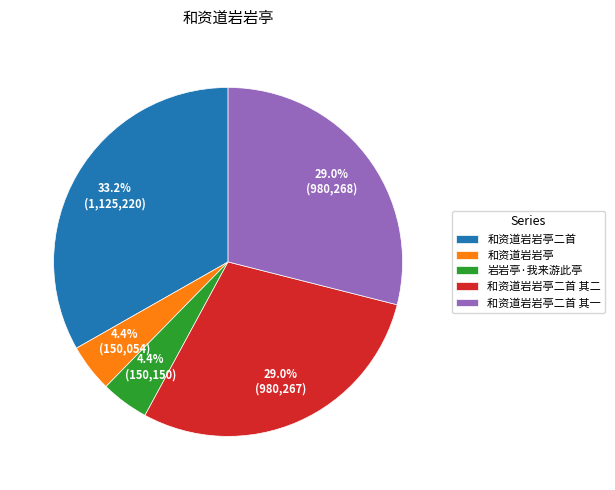

Combined, do 岩岩亭·我来游此亭 and 和资道岩岩亭二首 其一 account for over 50%?

No